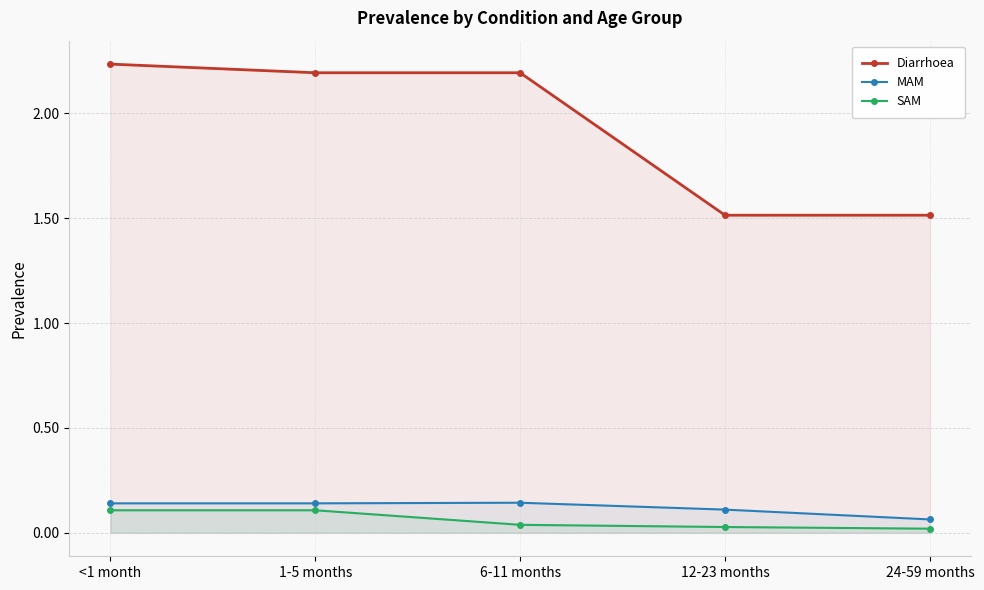

True or false: Diarrhoea and SAM intersect in this chart.

False